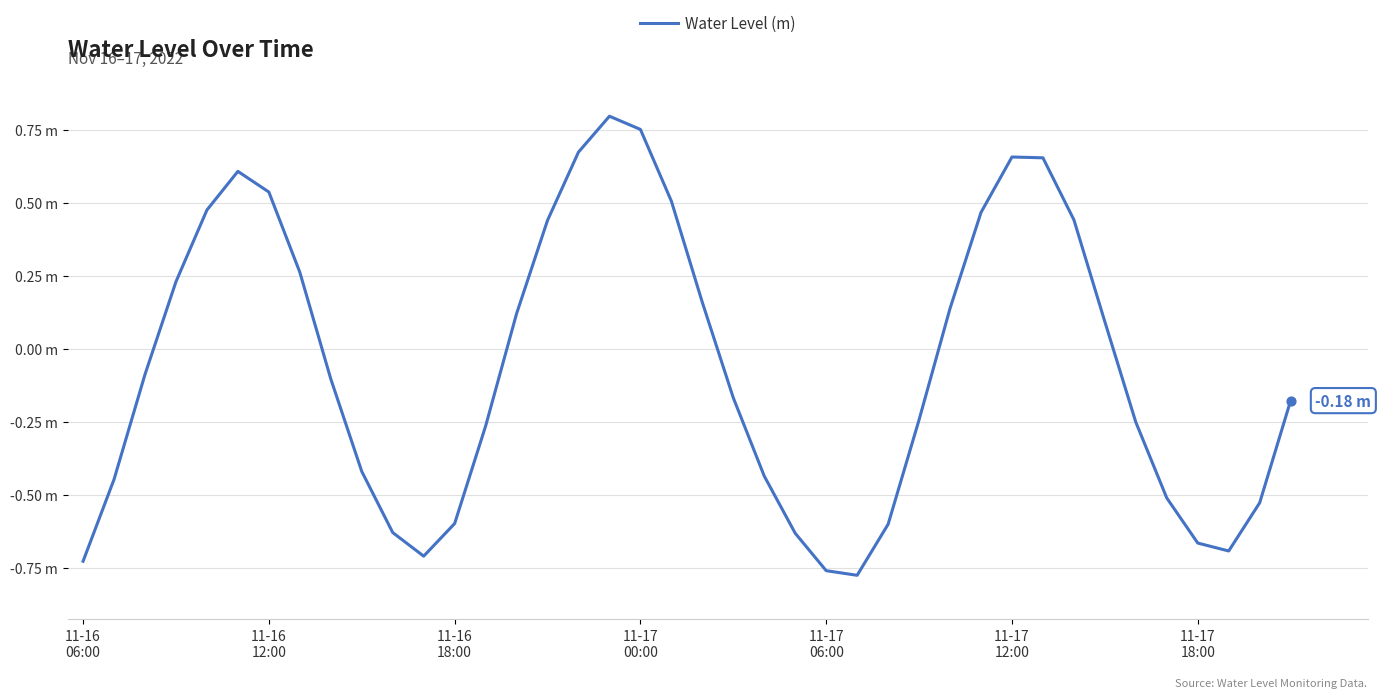

Does the chart have visible grid lines?

Yes